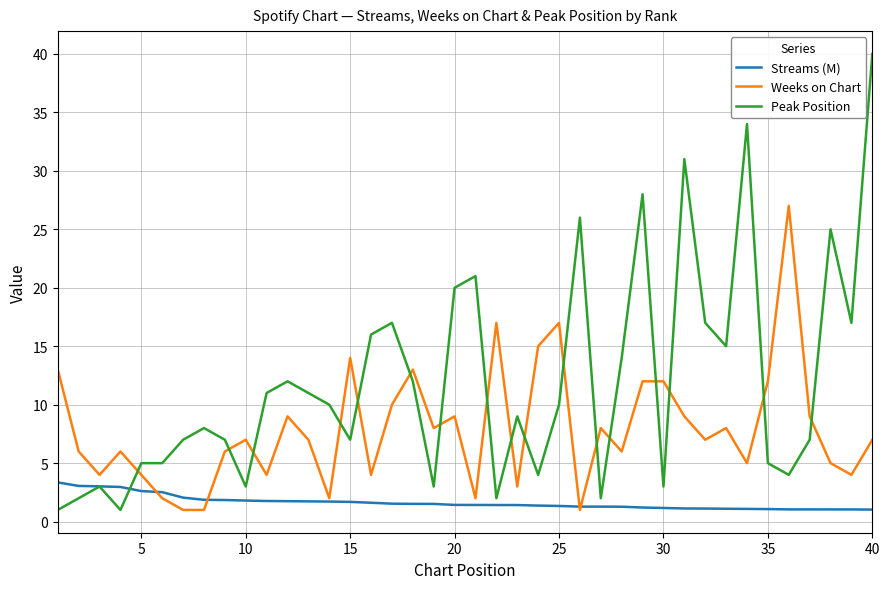

Rank the series by their maximum value, from lowest to highest.

Streams (M), Weeks on Chart, Peak Position